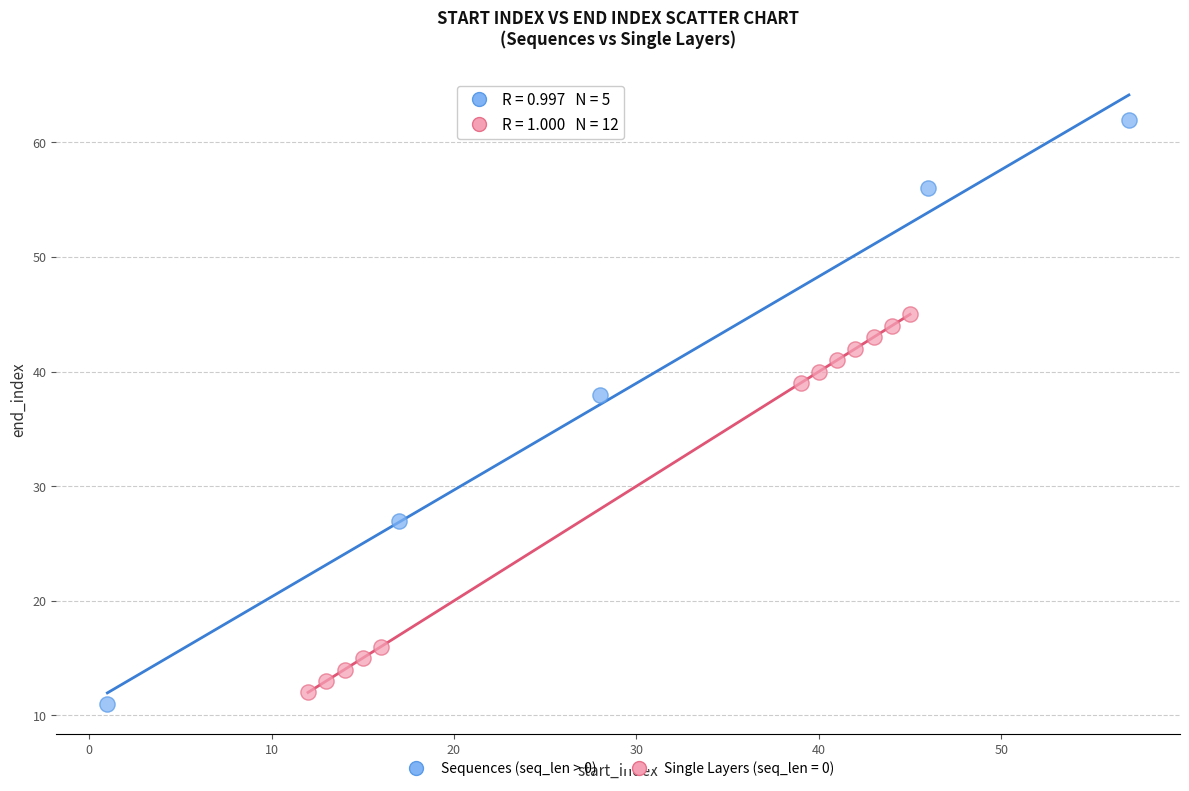

Which series contains the highest Y value?

Sequences (seq_len > 0)